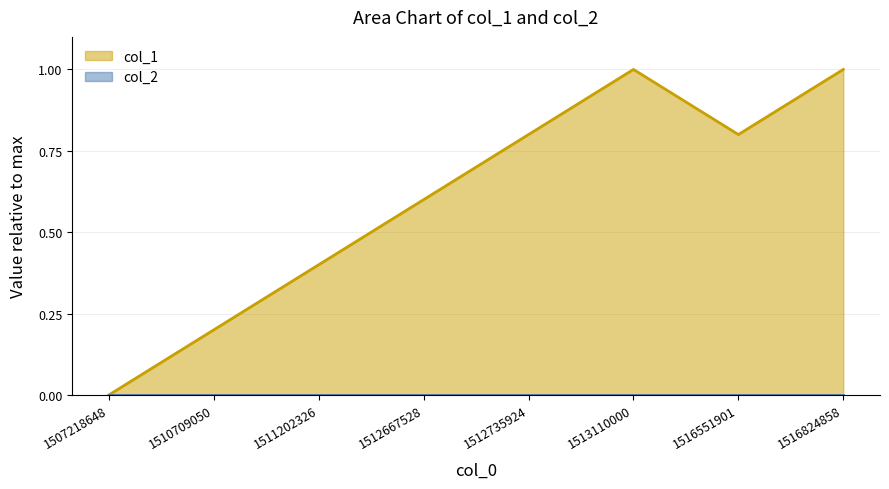

The chart shows a value of 1.0 at 1516824858. True or false?

True